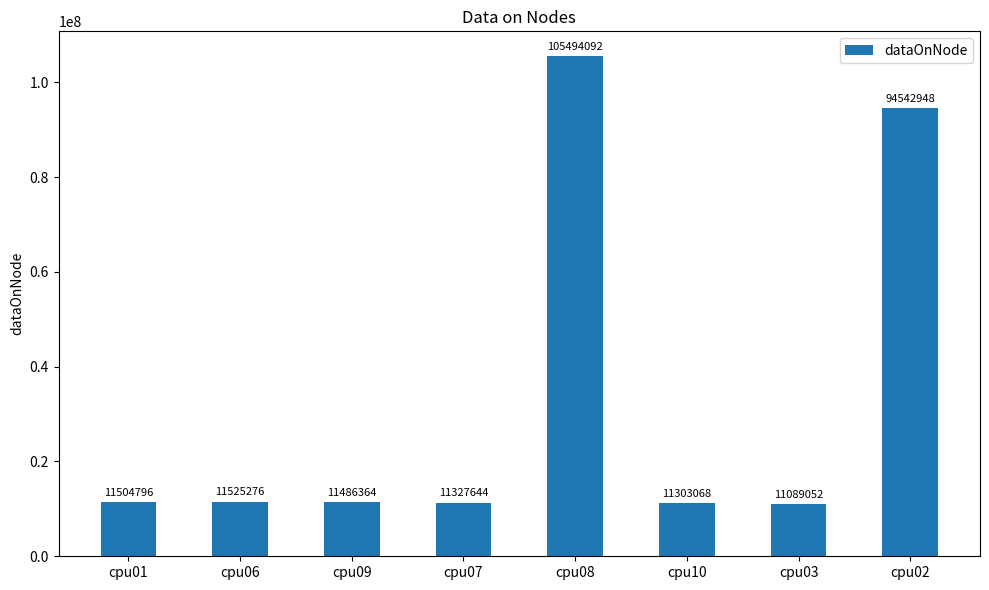

What is the average value?

33534155